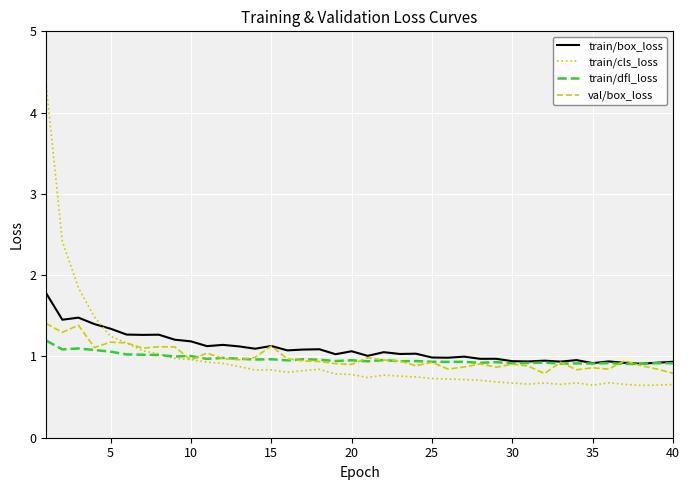

Rank the series by their maximum value, from highest to lowest.

train/cls_loss, train/box_loss, val/box_loss, train/dfl_loss